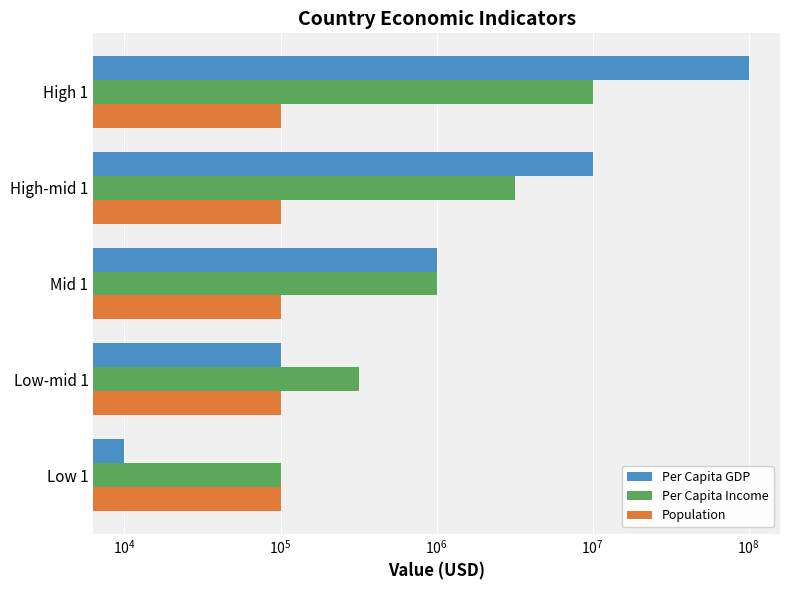

True or false: Per Capita GDP has a value of 4713139.4 at High-mid 1.

False